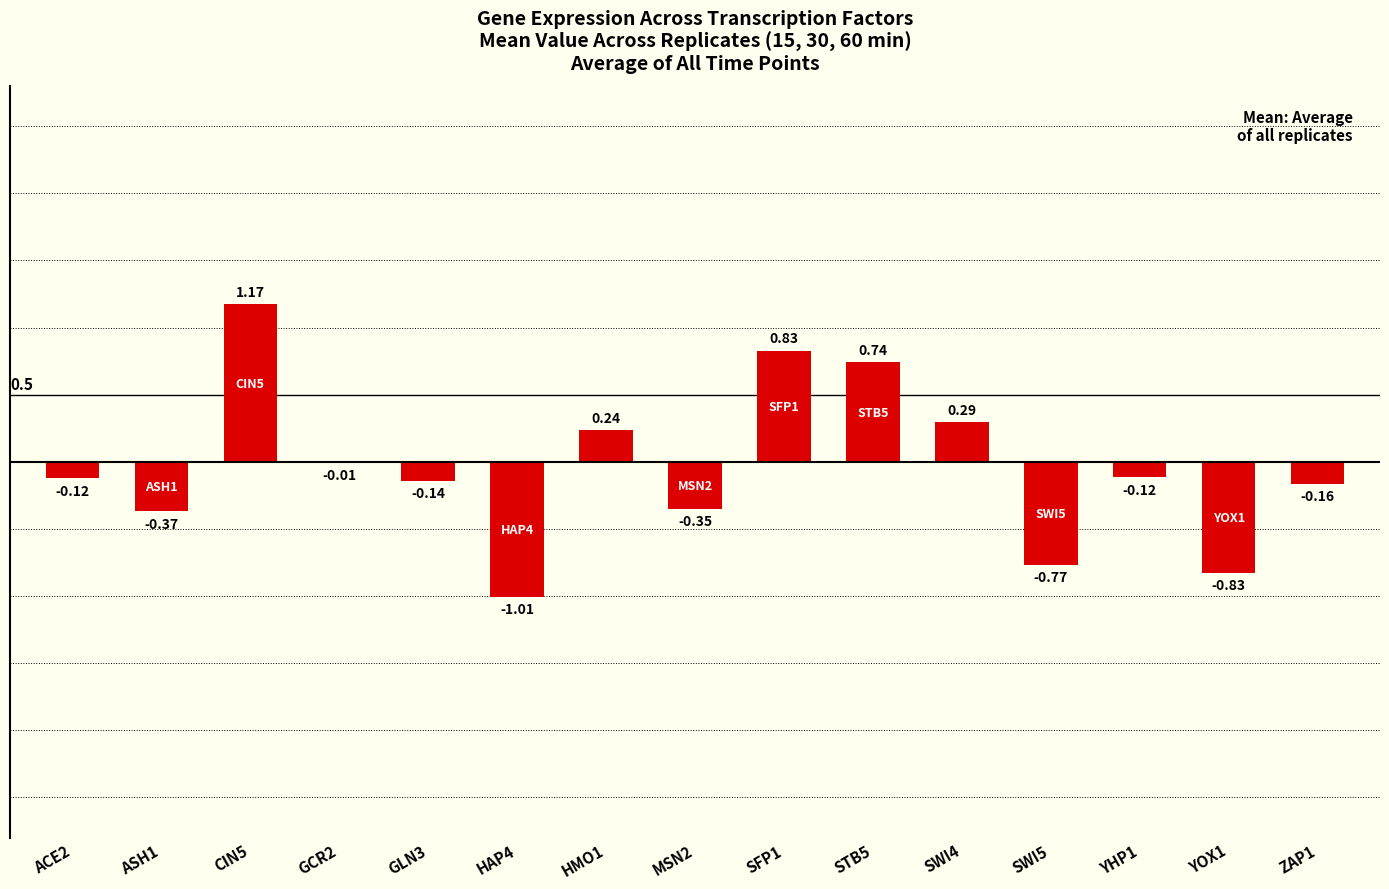

Are the bars grouped side by side (vs. stacked)?

No